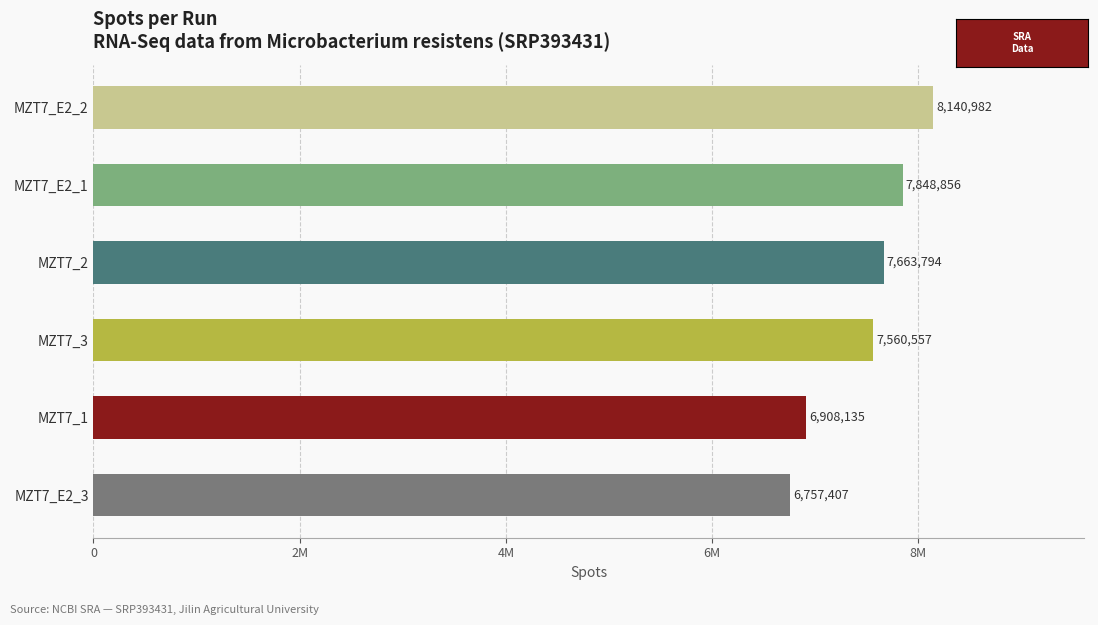

How many values are between 6908135 and 7848856?

4